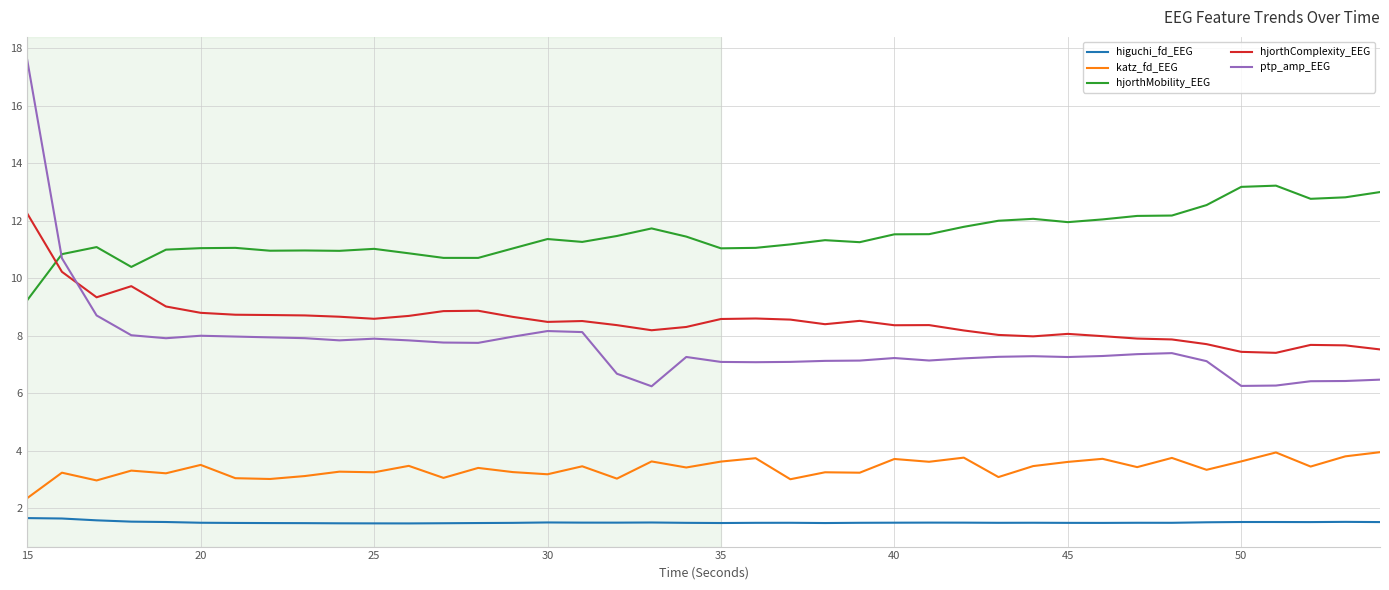

What are all the series names shown in the legend?

higuchi_fd_EEG, katz_fd_EEG, hjorthMobility_EEG, hjorthComplexity_EEG, ptp_amp_EEG